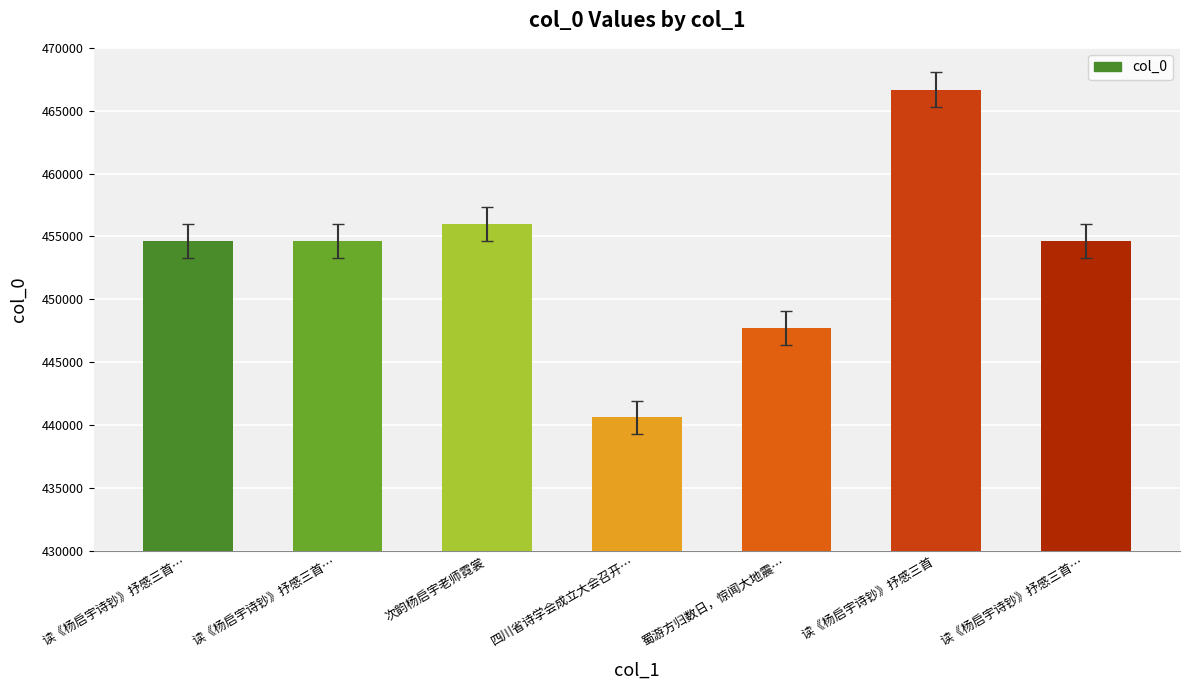

Rank the categories by value from highest to lowest.

读《杨启宇诗钞》抒感三首, 次韵杨启宇老师霓裳, 读《杨启宇诗钞》抒感三首…, 读《杨启宇诗钞》抒感三首…, 读《杨启宇诗钞》抒感三首…, 蜀游方归数日，惊闻大地震…, 四川省诗学会成立大会召开…